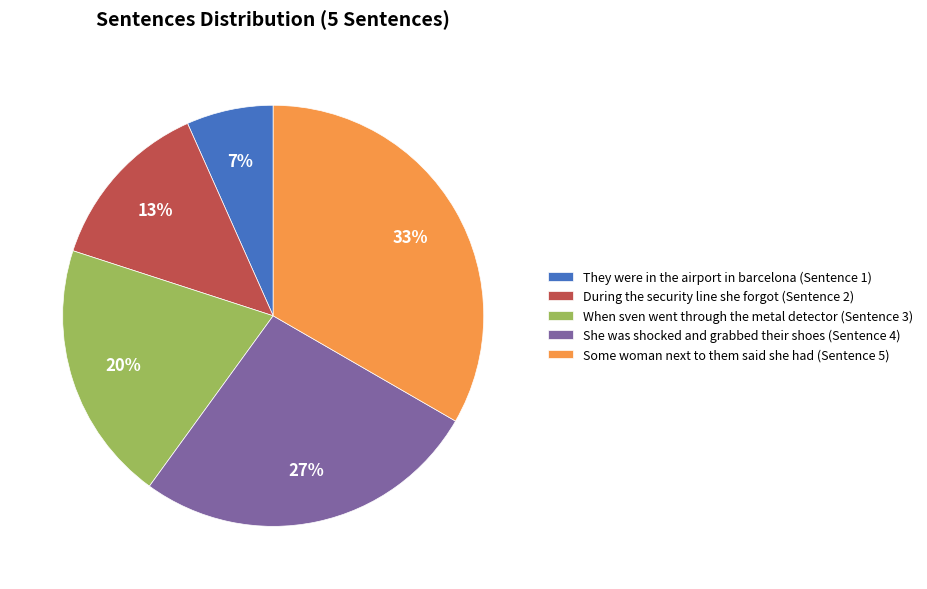

How many segments does this pie chart have?

5